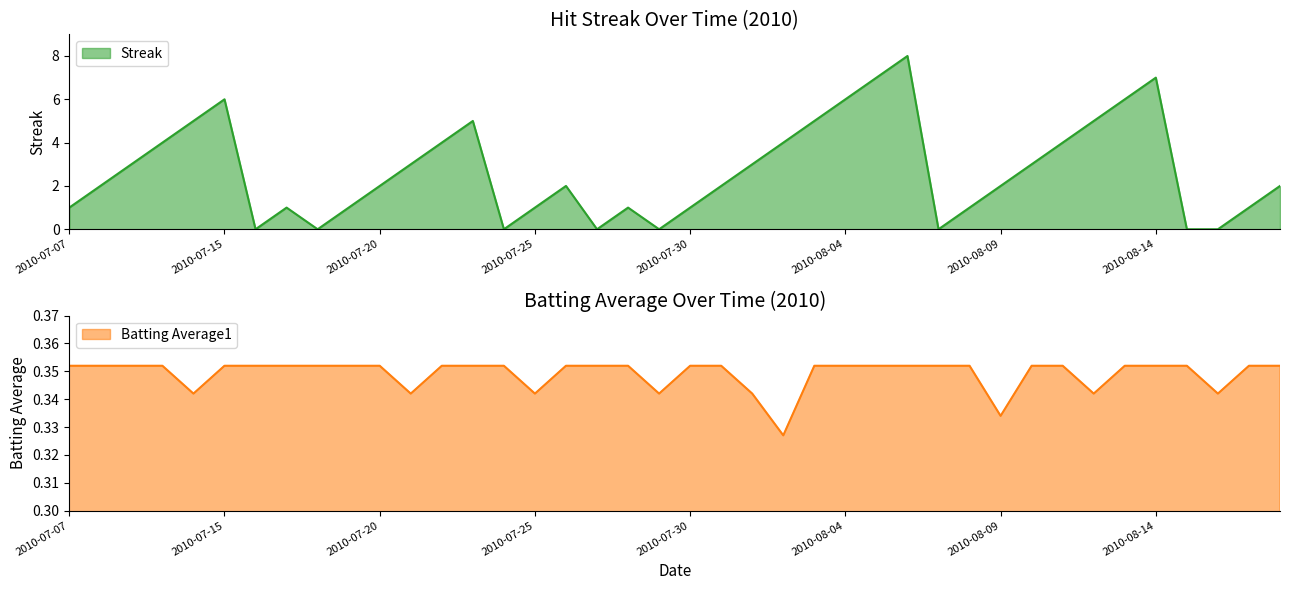

What is the minimum value for Batting Average1?

0.3